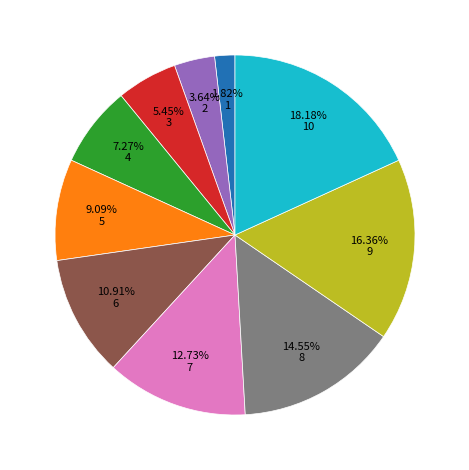

Is there a majority slice in this chart?

No